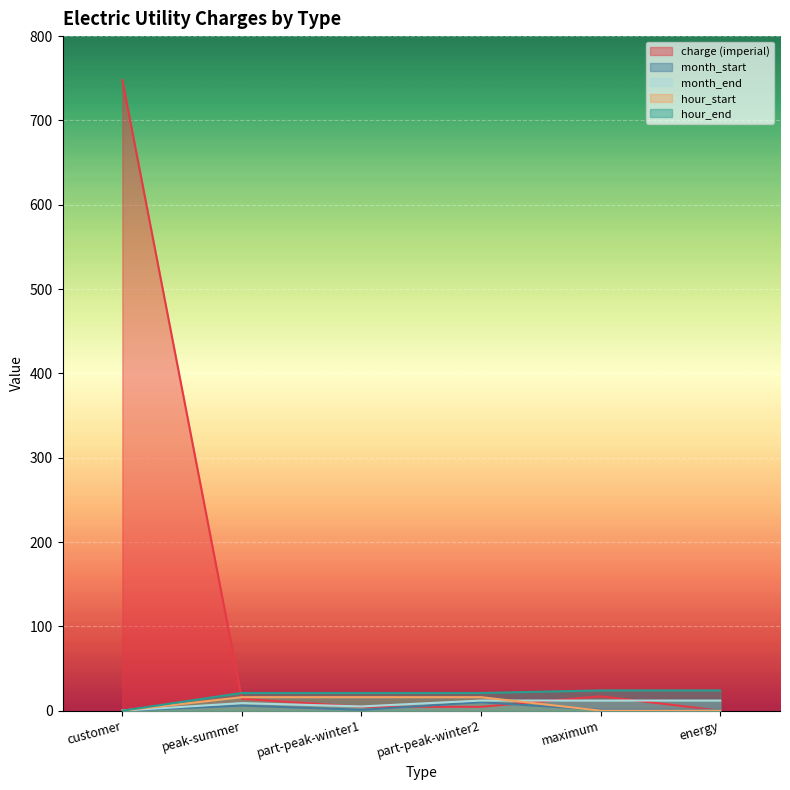

What is the highest value of the month_end series?

12.0